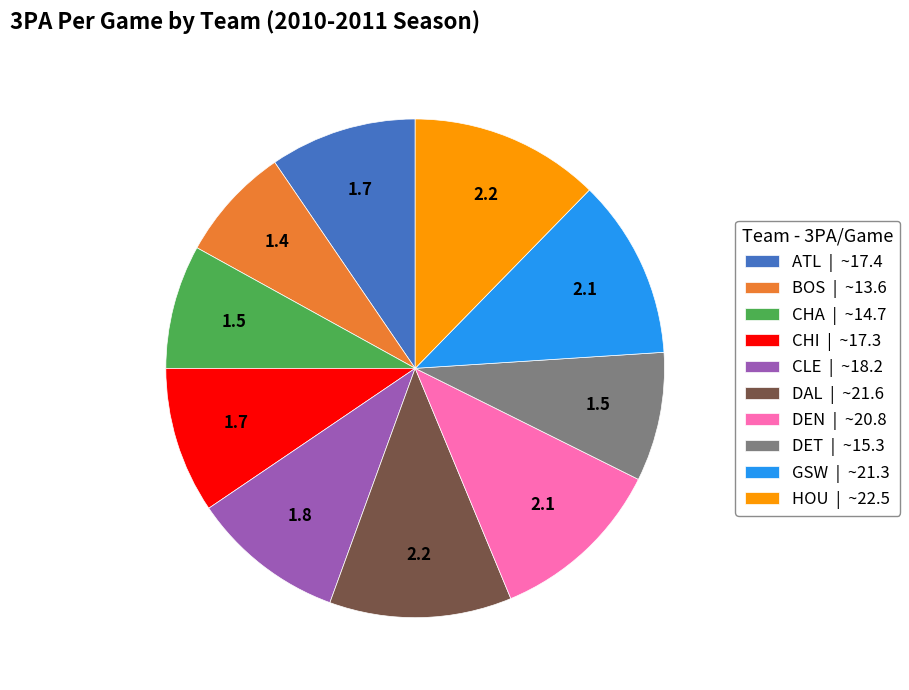

Does any single category account for the majority?

No